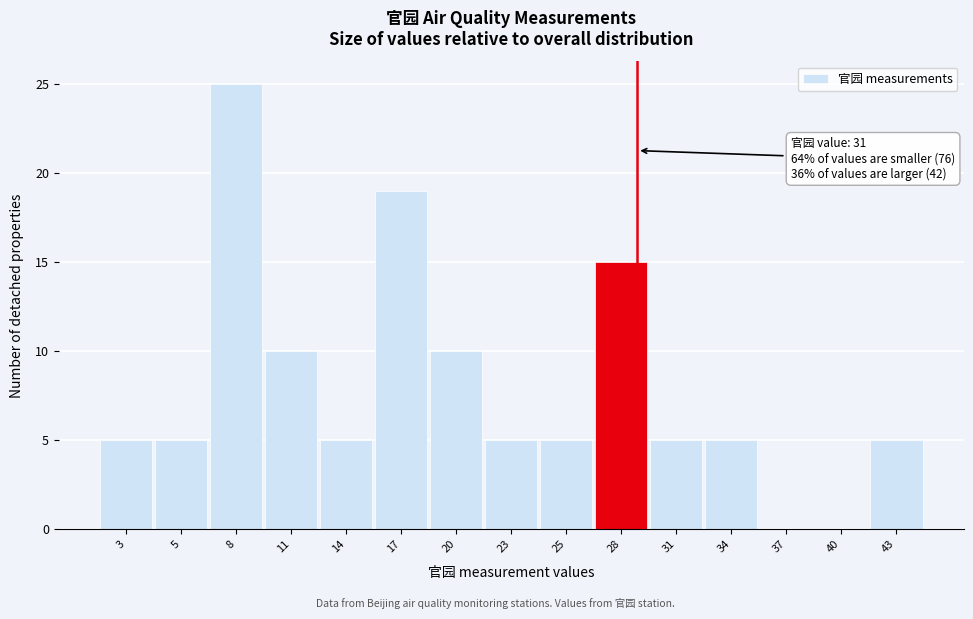

Reading right to left, list all the values displayed in this chart.

43=5	40=0	37=0	34=5	31=5	28=15	25=5	23=5	20=10	17=19	14=5	11=10	8=25	5=5	3=5